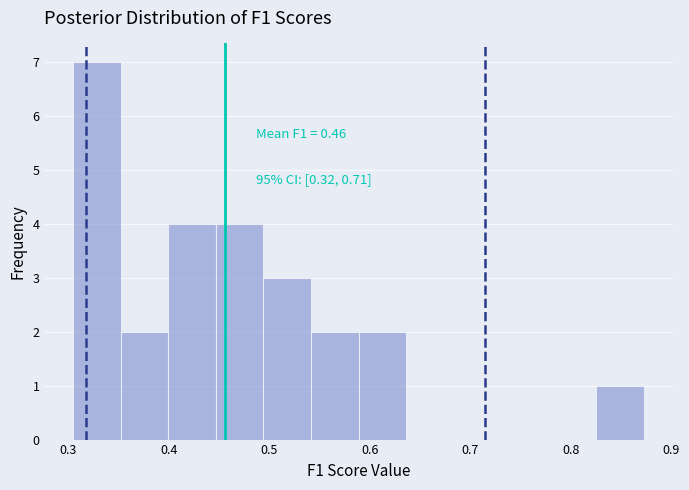

Over which range of the x-axis is the bar tallest?

0.30 to 0.35